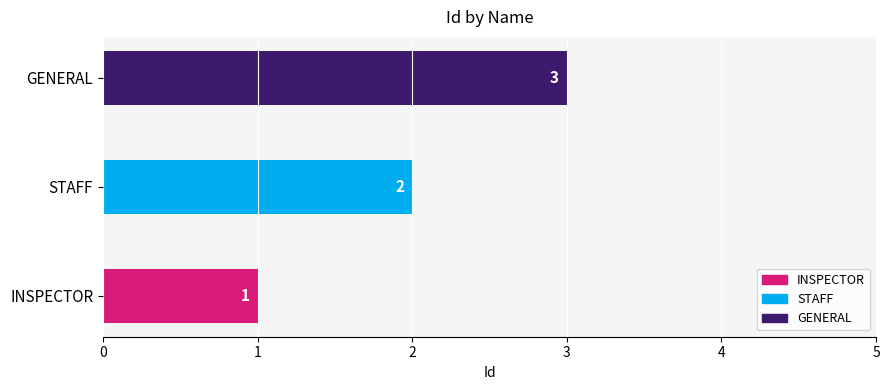

How many values exceed 2?

1